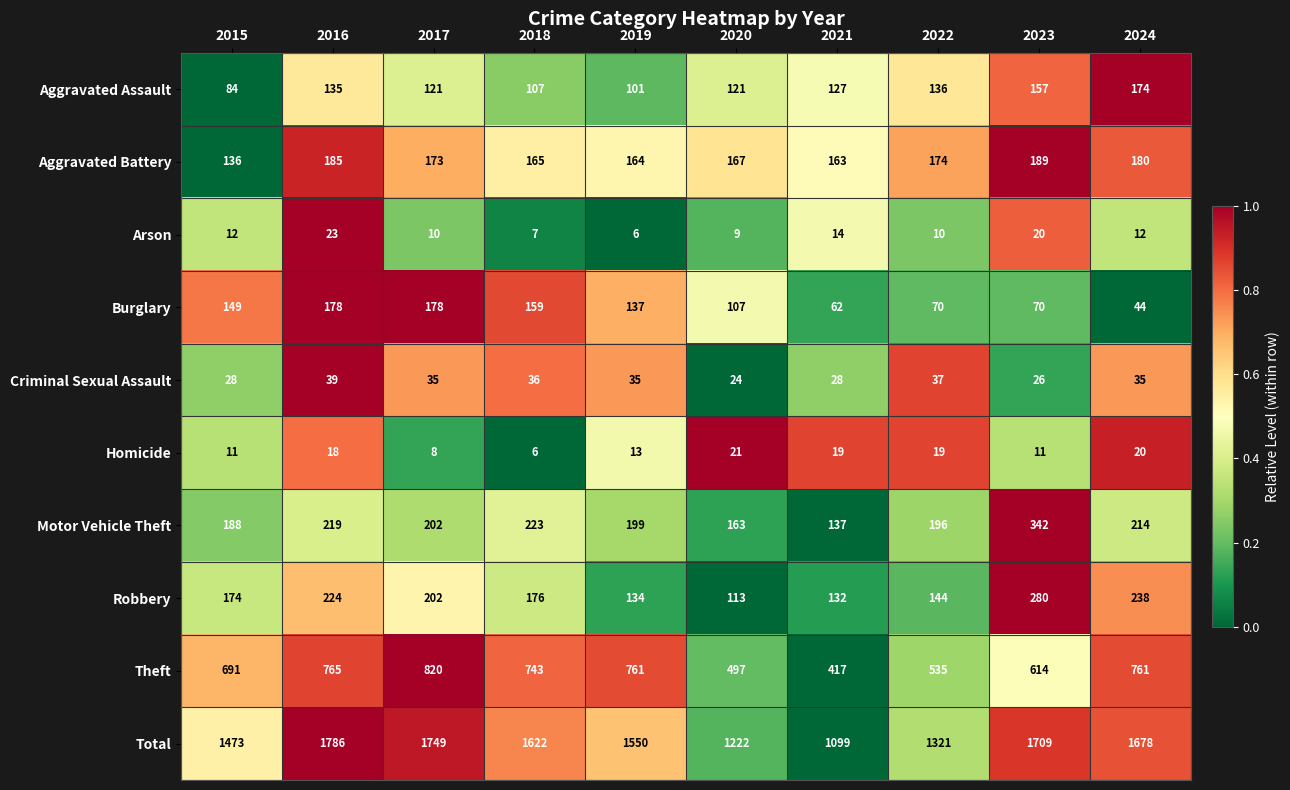

Which series has the largest range (max minus min)?

Total